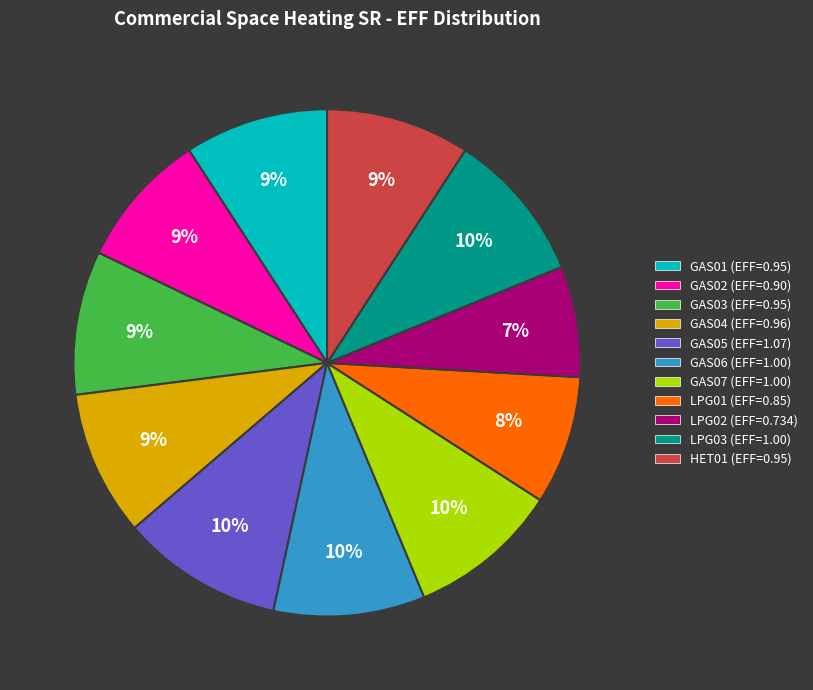

Is there any slice that represents more than half of the pie?

No